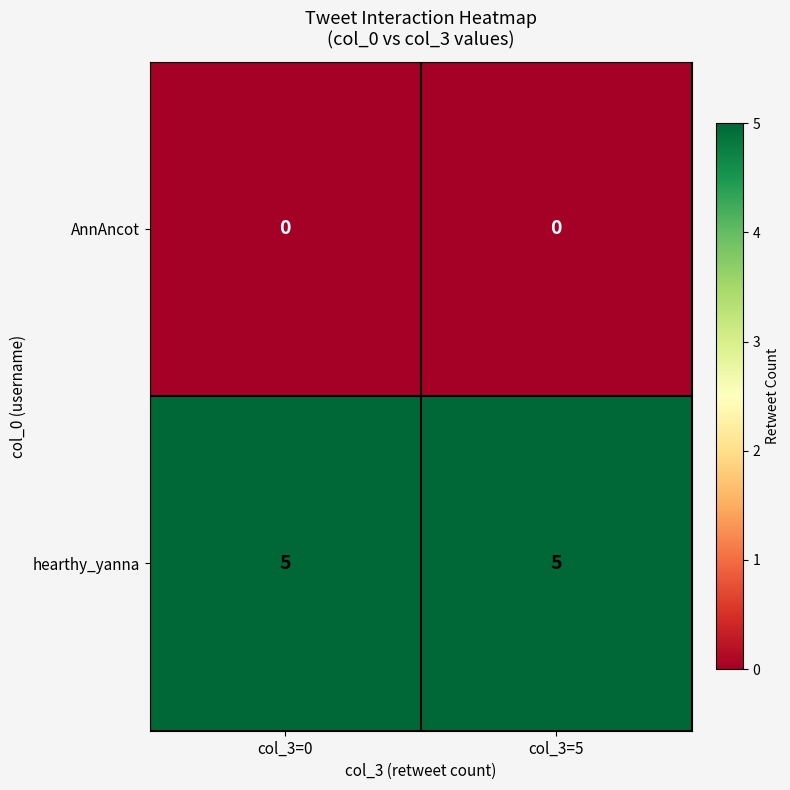

What is the difference between the highest and lowest values at col_3=5?

5